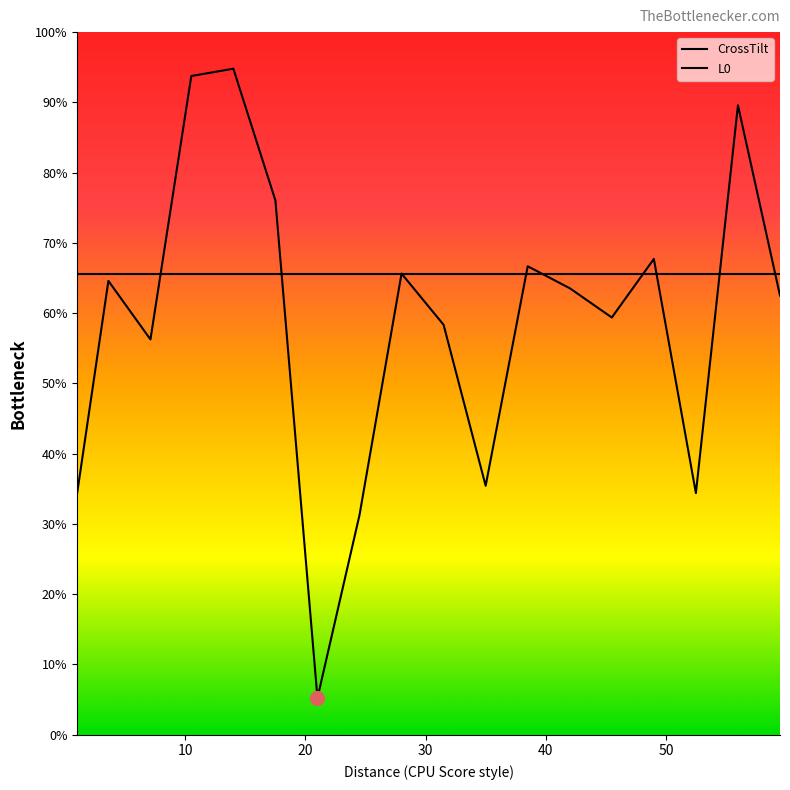

Reading left to right, transcribe all the data shown in this chart.

L0: 59.5=0	56=0	52.5=0	49=0	45.5=0	42=0	38.5=0	35=0	31.5=0	28=0	24.5=0	21=0	17.5=0	14=0	10.5=0	7.1=0	3.6=0	1=0
CrossTilt: 59.5=-3	56=23	52.5=-30	49=2	45.5=-6	42=-2	38.5=1	35=-29	31.5=-7	28=0	24.5=-33	21=-58	17.5=10	14=28	10.5=27	7.1=-9	3.6=-1	1=-30